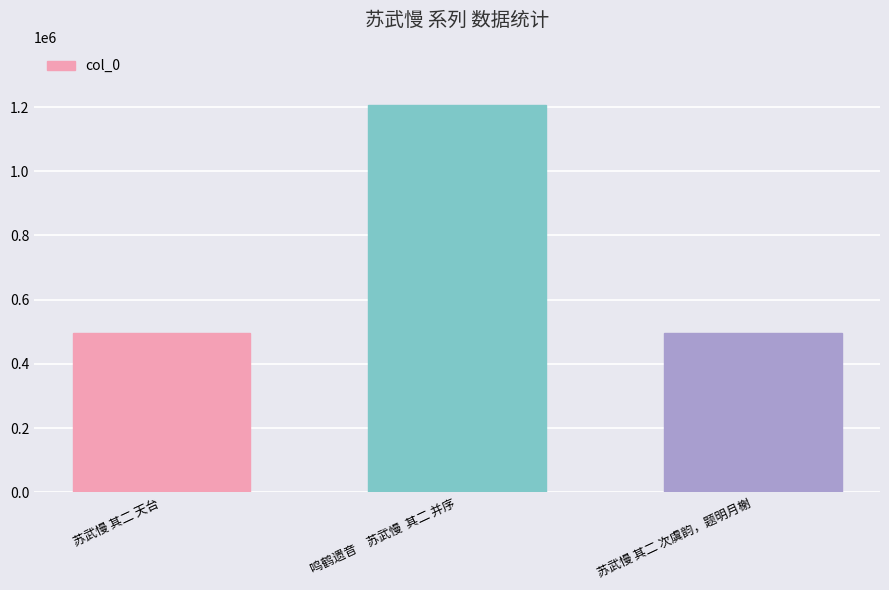

The value at 鸣鹤遗音　苏武慢  其二 并序 is 350908. True or false?

False